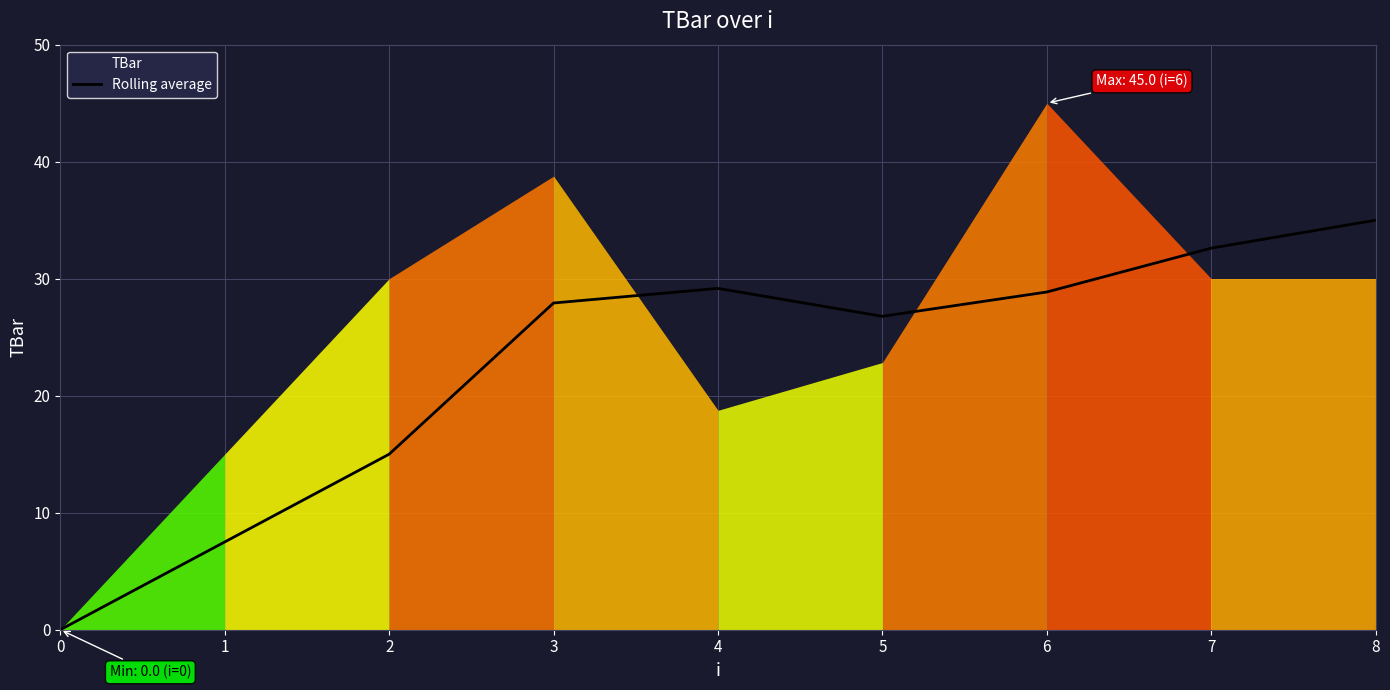

What is the difference between the values at 5 and 7?

5.8